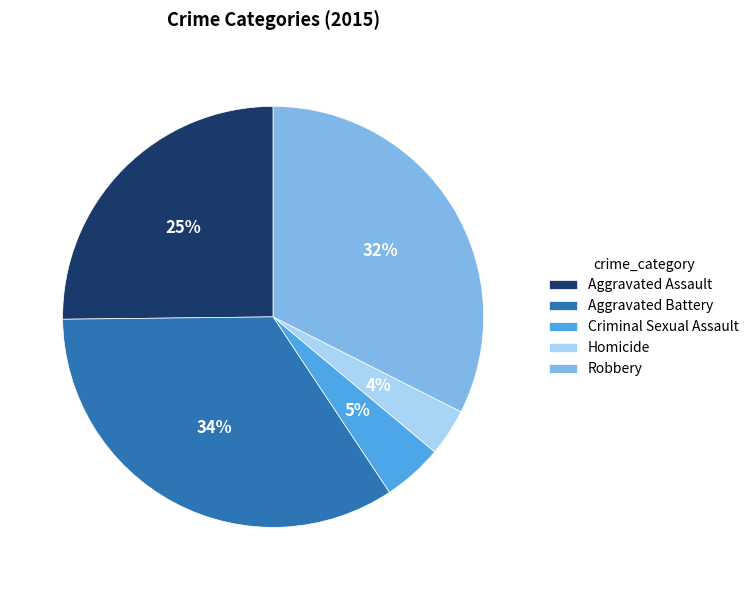

Between Homicide and Aggravated Battery, which is larger?

Aggravated Battery